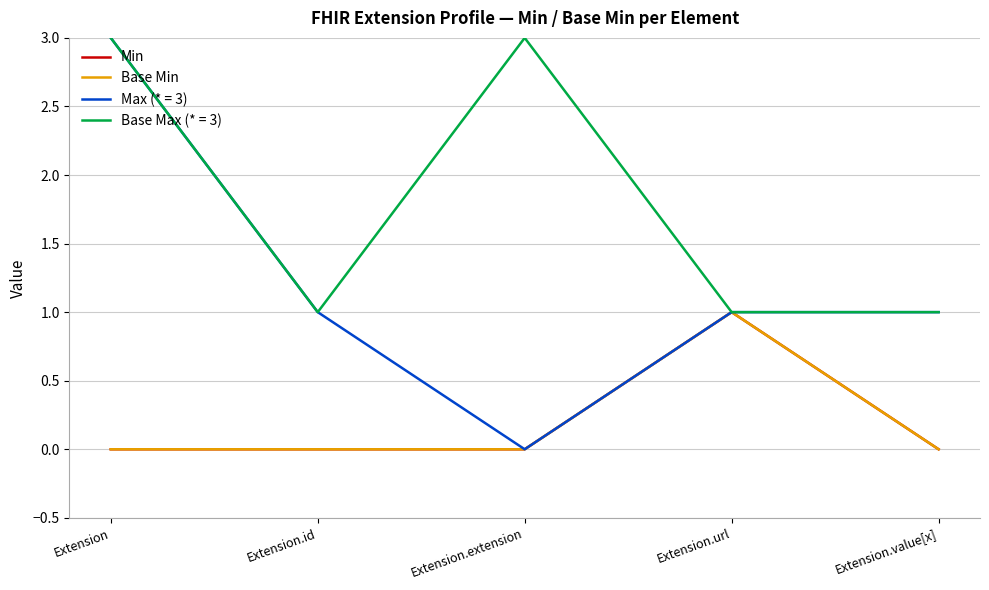

What is the label of the 1st point from the left?

Extension